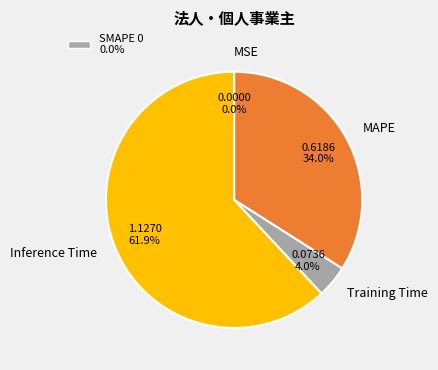

Combined, what portion of the pie is MAPE and Inference Time?

96.0%